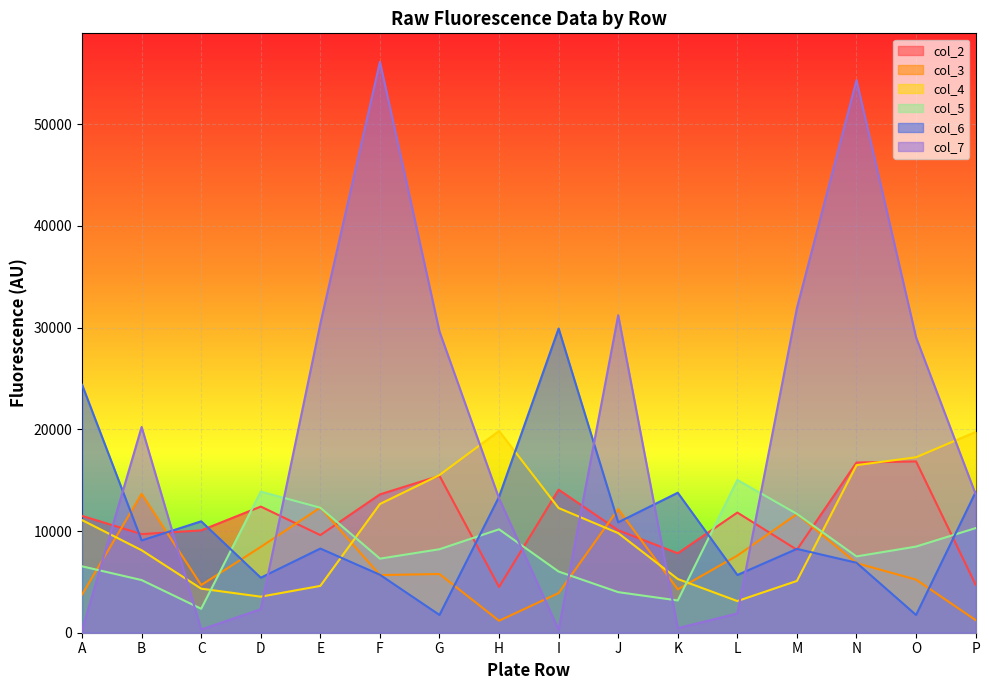

List the labels in order of col_4 value, largest first.

H, P, O, N, G, F, I, A, J, B, K, M, E, C, D, L